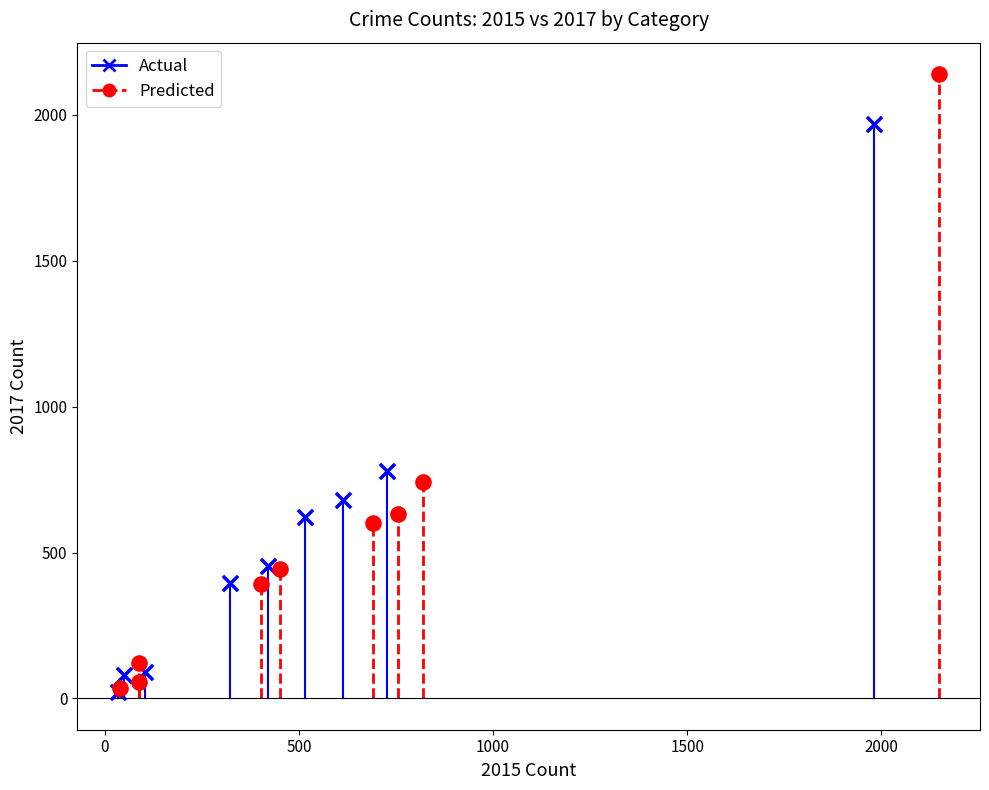

Which series contains the highest Y value?

Predicted